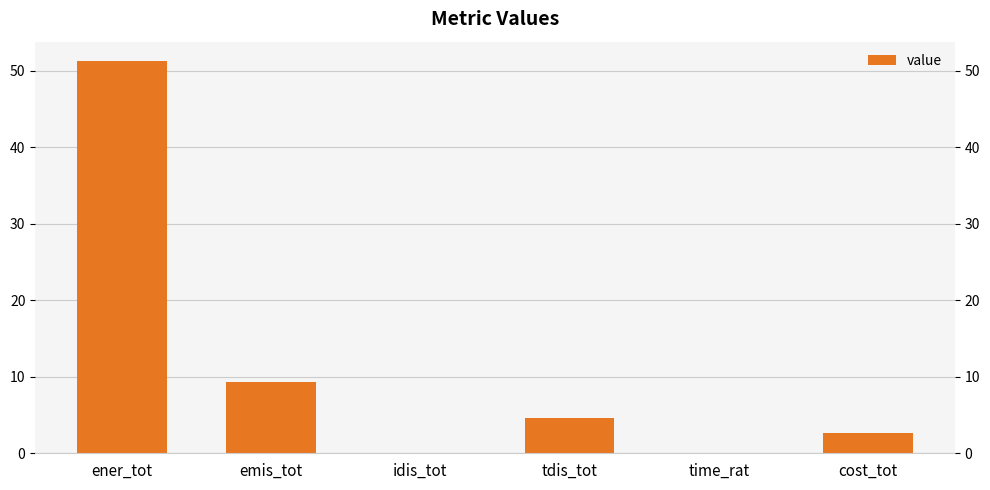

At which label is the value closest to 25?

emis_tot